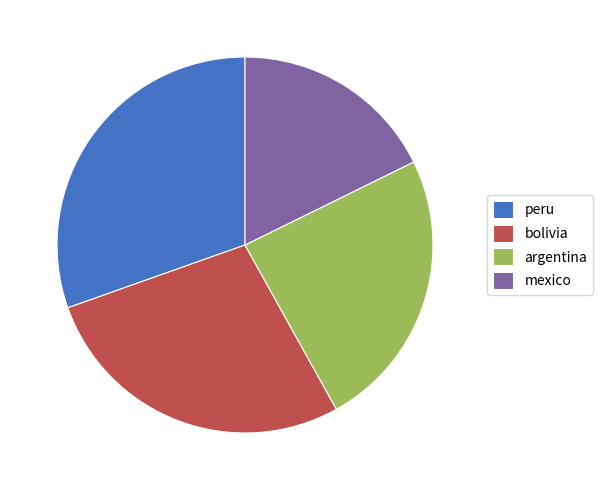

The peru slice represents 30% of the pie. True or false?

True